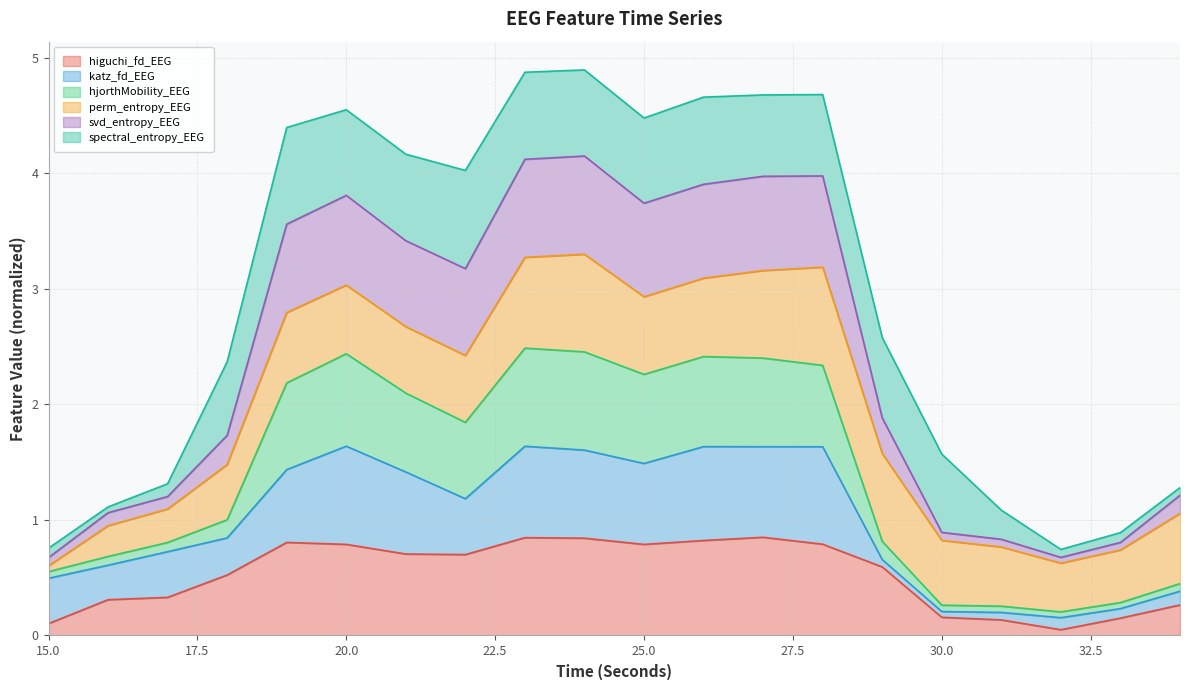

What is the highest value of the higuchi_fd_EEG series?

0.9